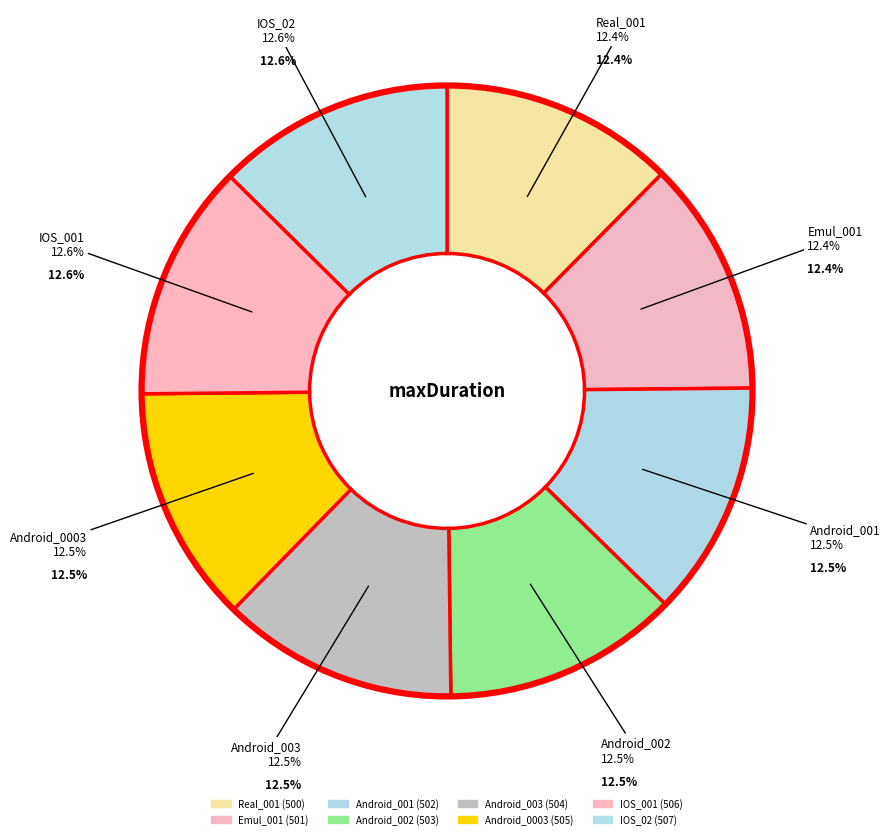

What percentage is the Android_0003 slice, to the nearest percent?

13%